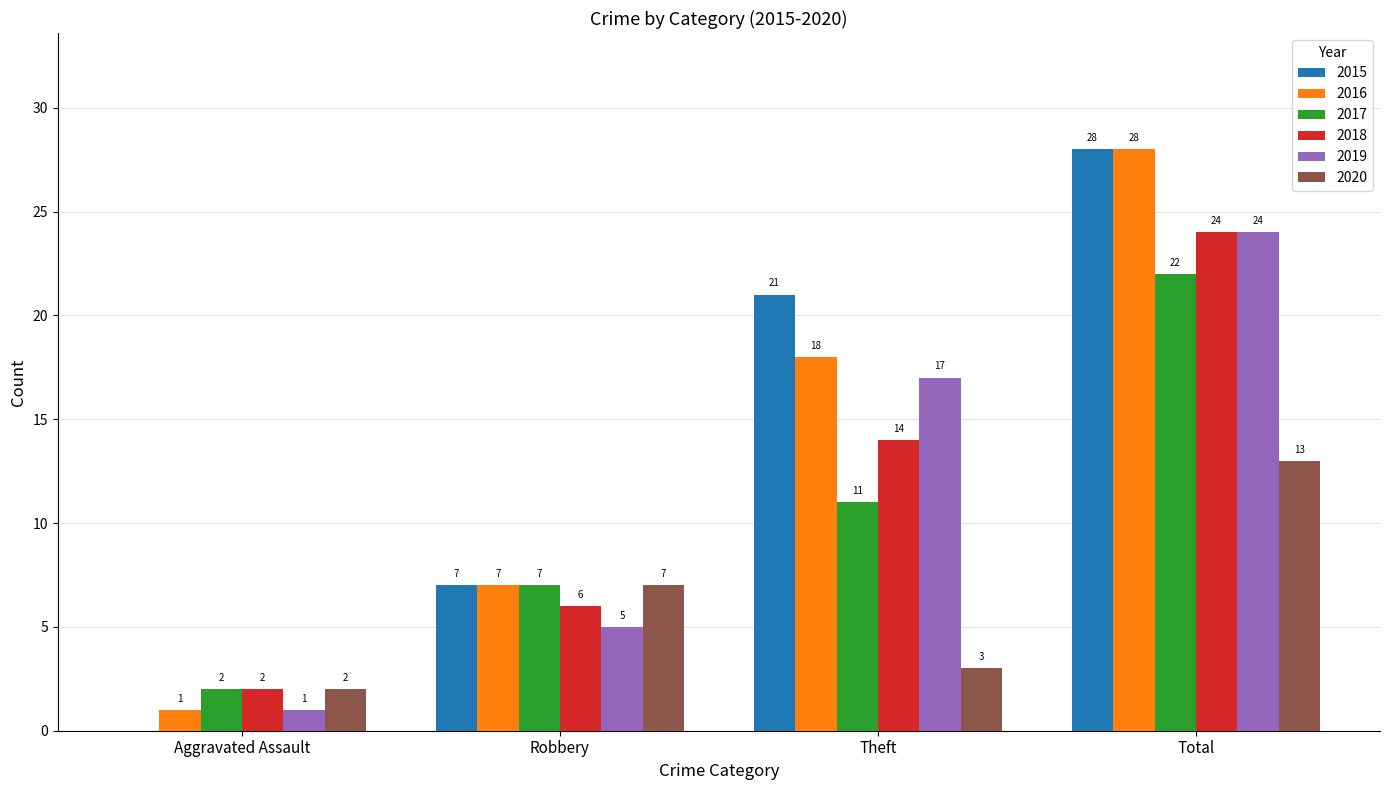

What is the highest value of the 2017 series?

22